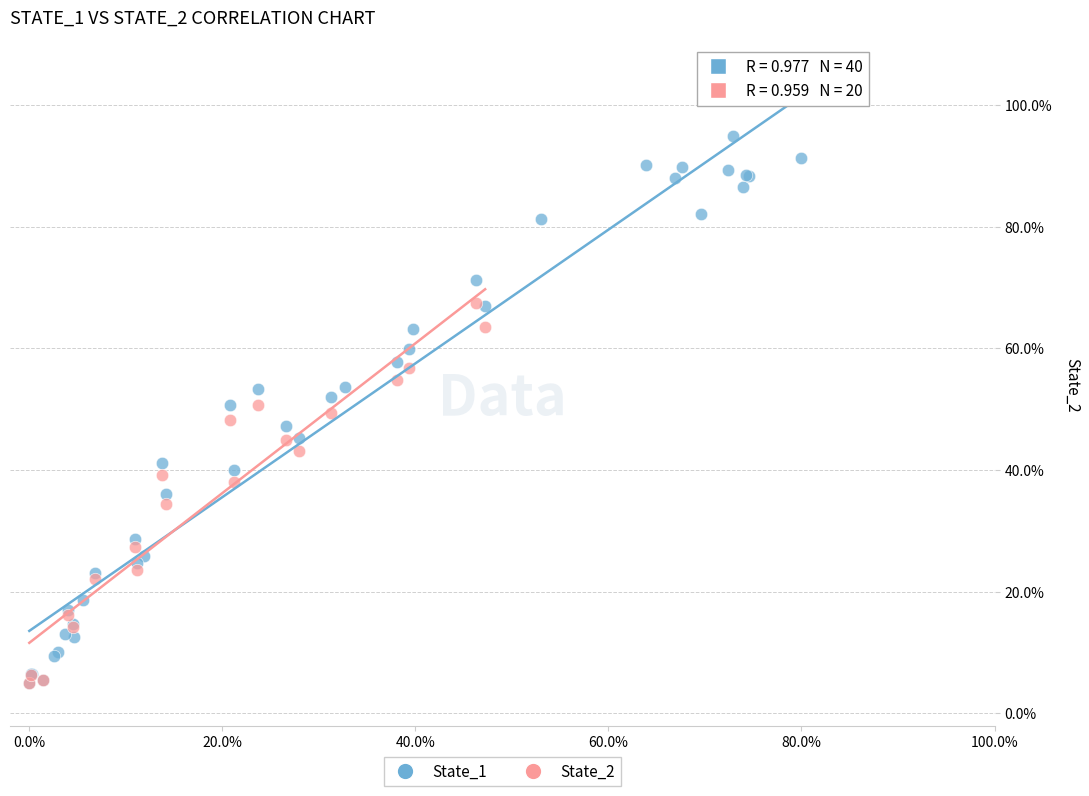

What are all the series names shown in the legend?

State_1, State_2